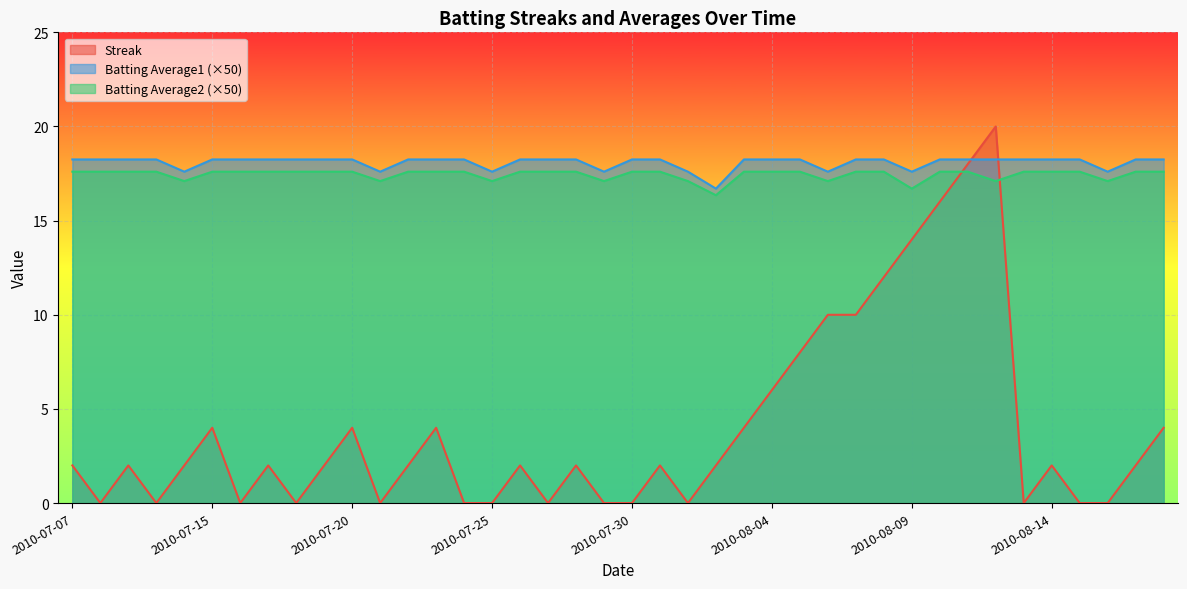

Where is the first local minimum for Batting Average1?

2010-07-11